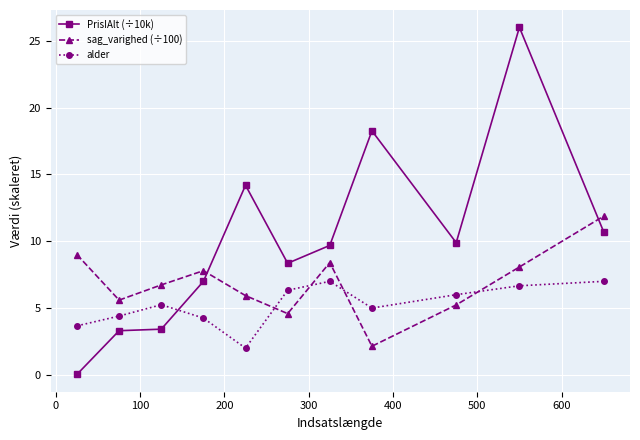

List the series in order of their overall mean, highest first.

PrisIAlt (÷10k), sag_varighed (÷100), alder